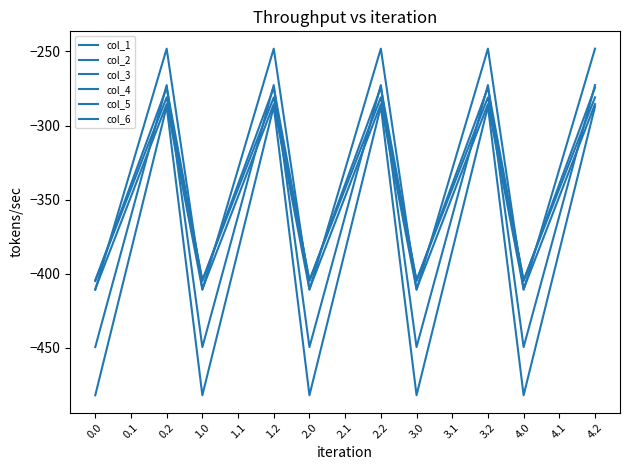

Does the chart have visible grid lines?

No